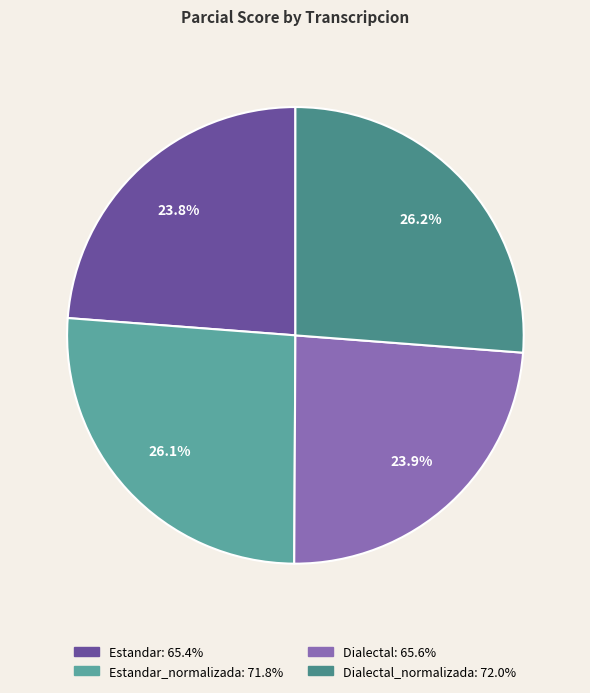

Count the number of slices in the pie.

4